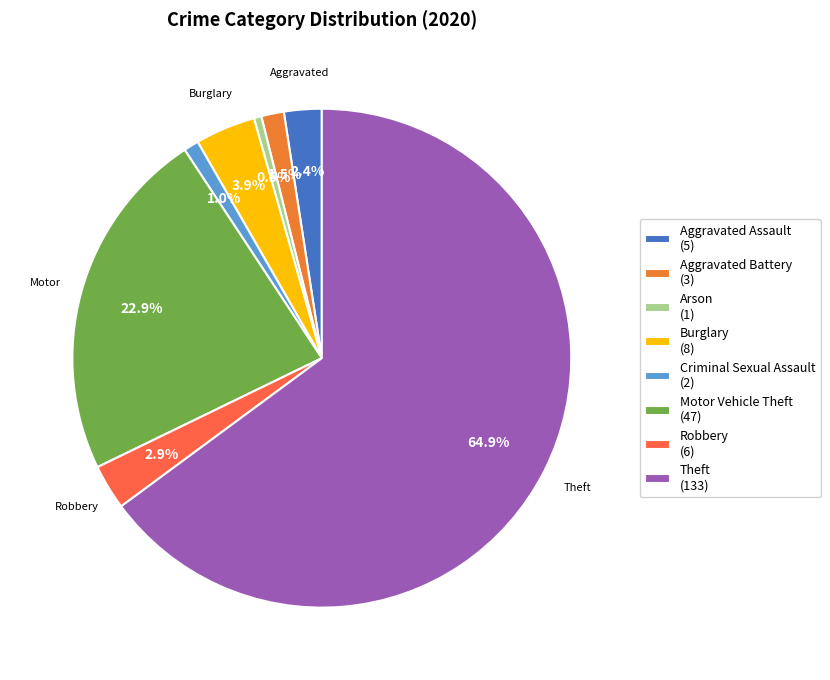

The Robbery slice represents 3% of the pie. True or false?

True